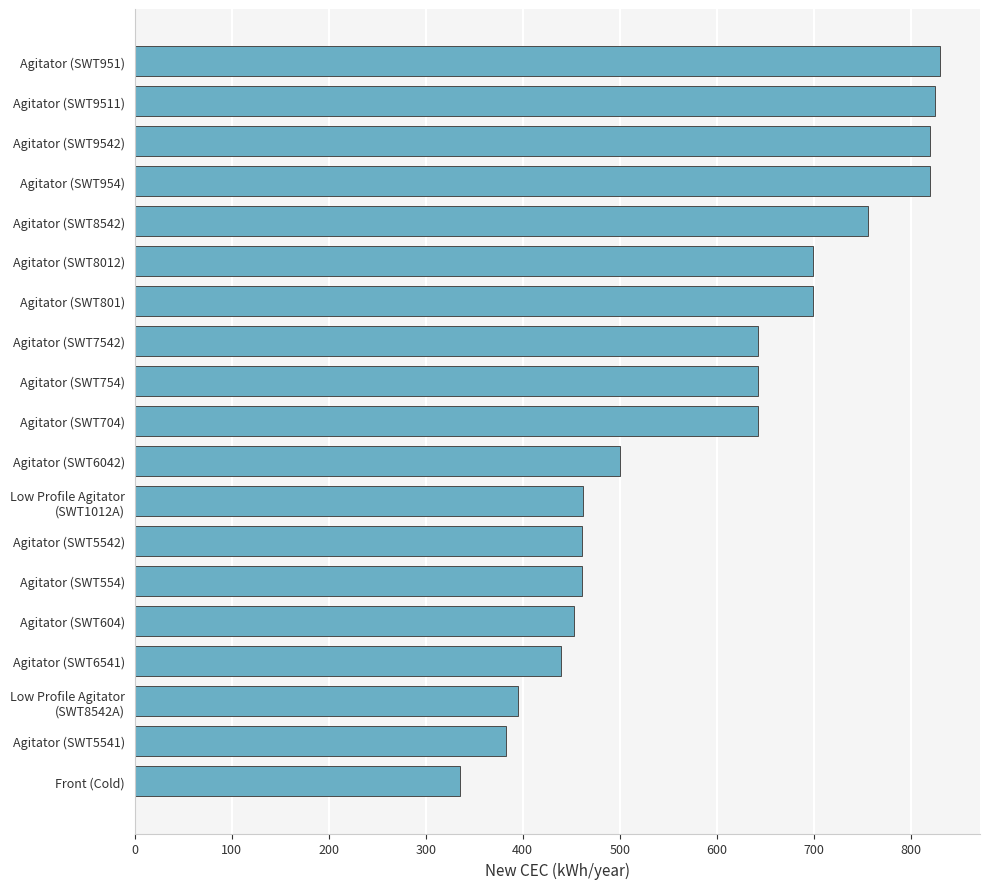

What is the average value?

593